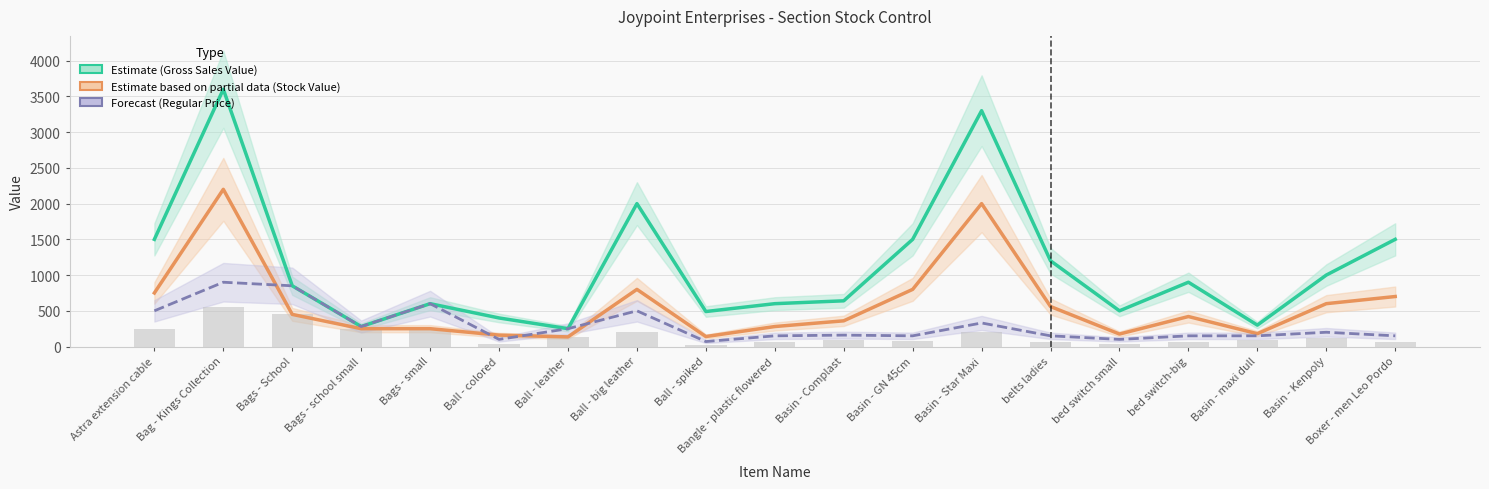

What is the sum of the Avg Unit Cost values at Ball - spiked and Ball - colored?

60